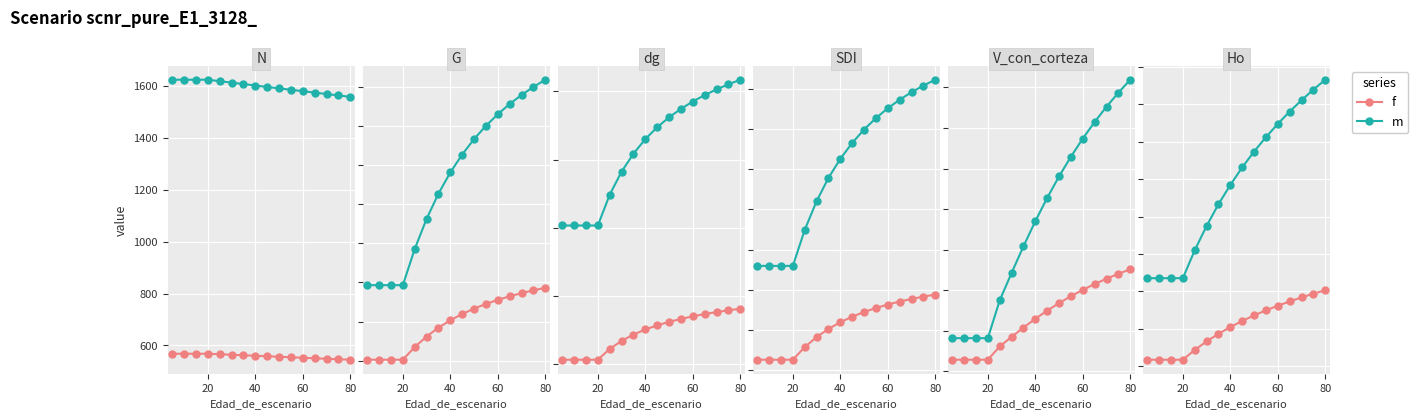

Where does the dg series first go above 22?

45